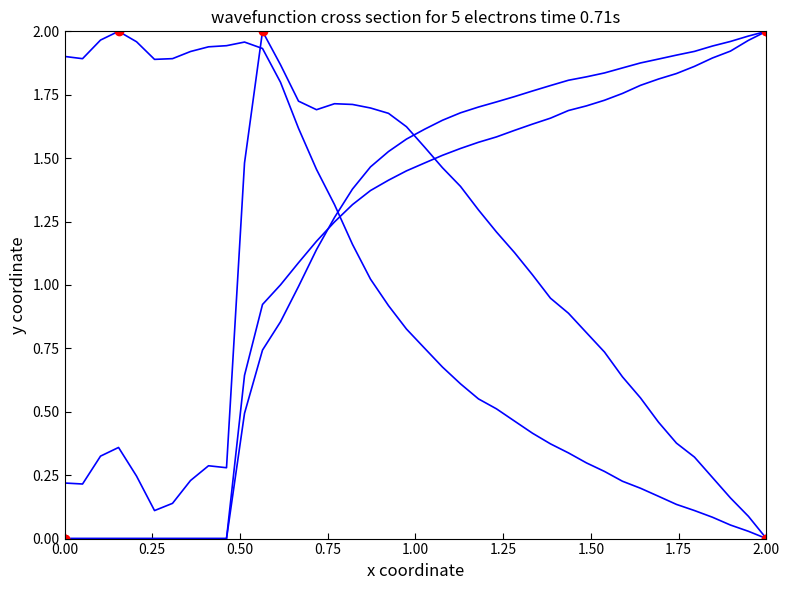

How many lines are shown in the chart?

4